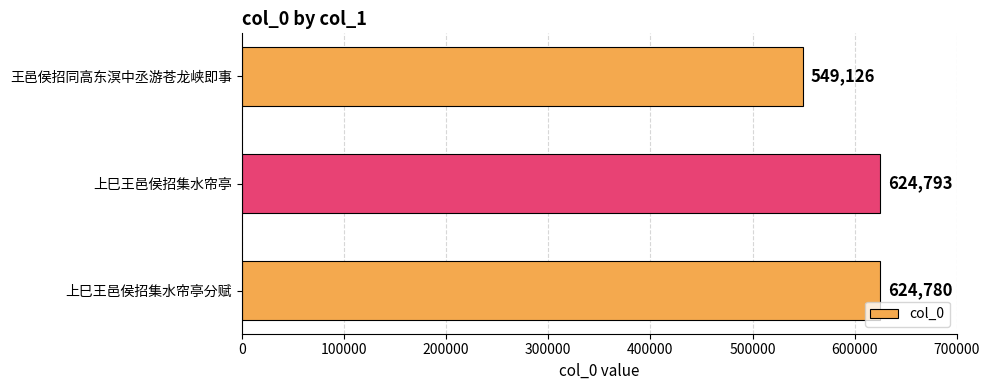

True or false: the data shows 861443 at 上巳王邑侯招集水帘亭.

False